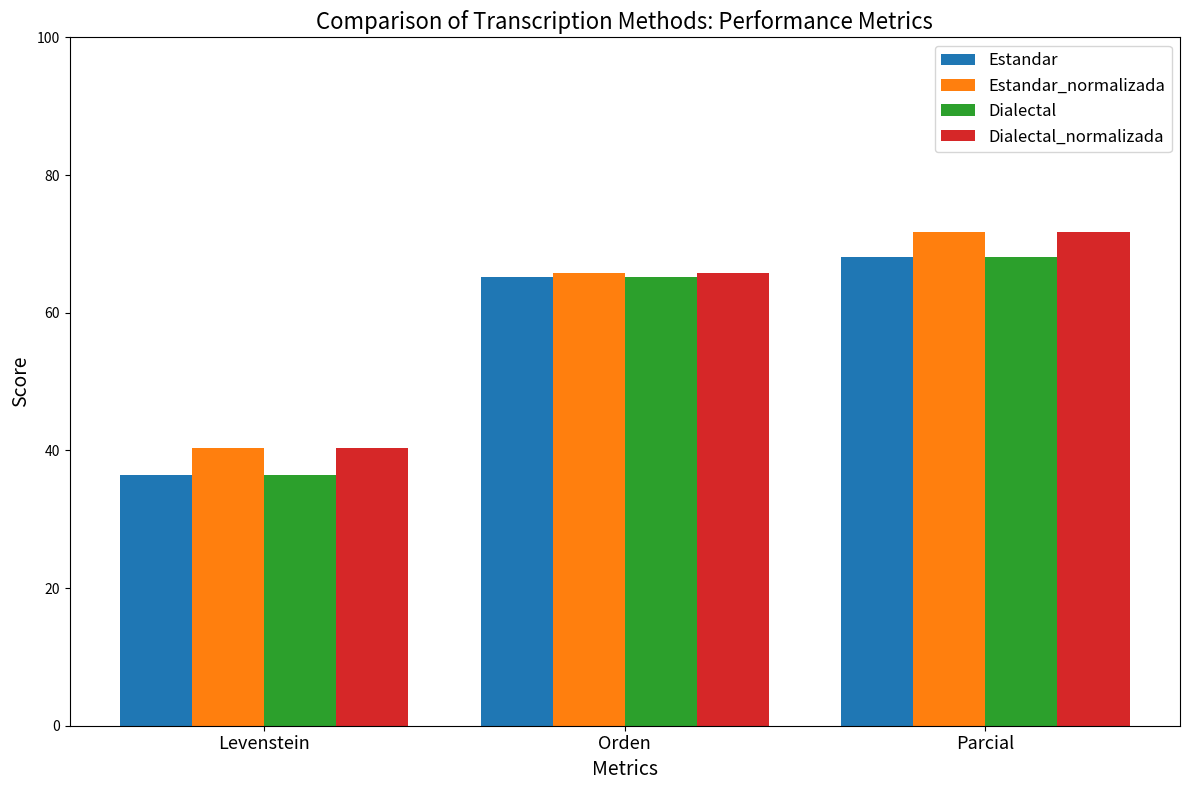

Are the bars grouped side by side (vs. stacked)?

Yes